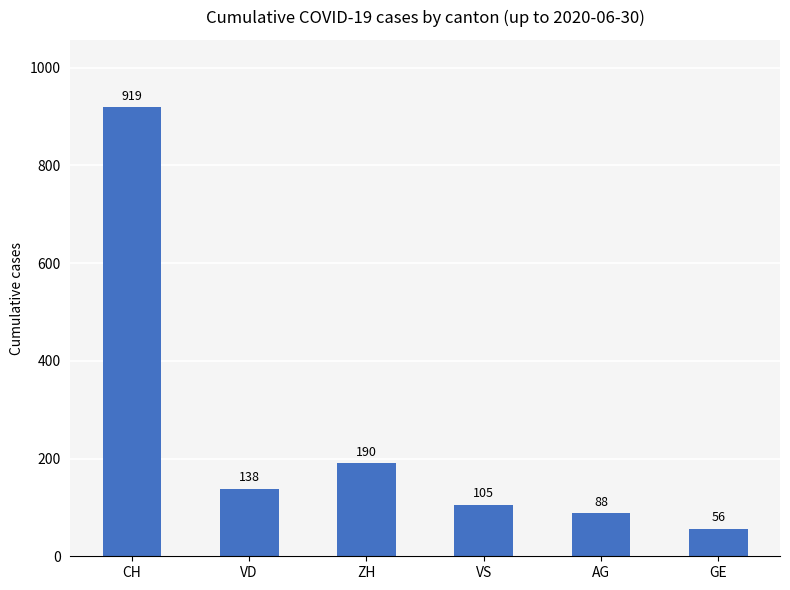

List the labels in order of value, largest first.

CH, ZH, VD, VS, AG, GE